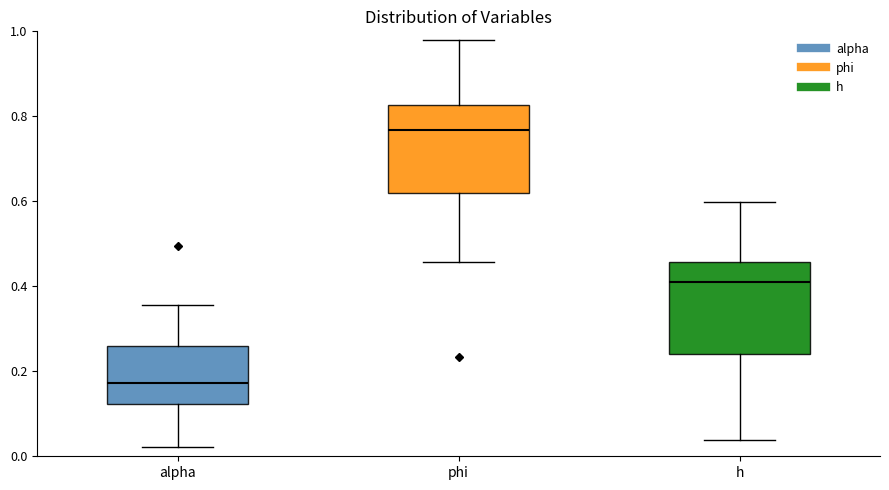

Which box has the highest median line?

phi